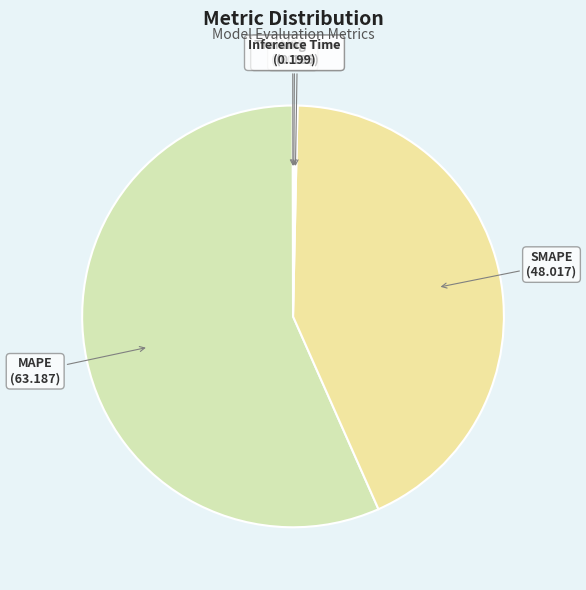

Which category has the biggest portion of the pie?

MAPE